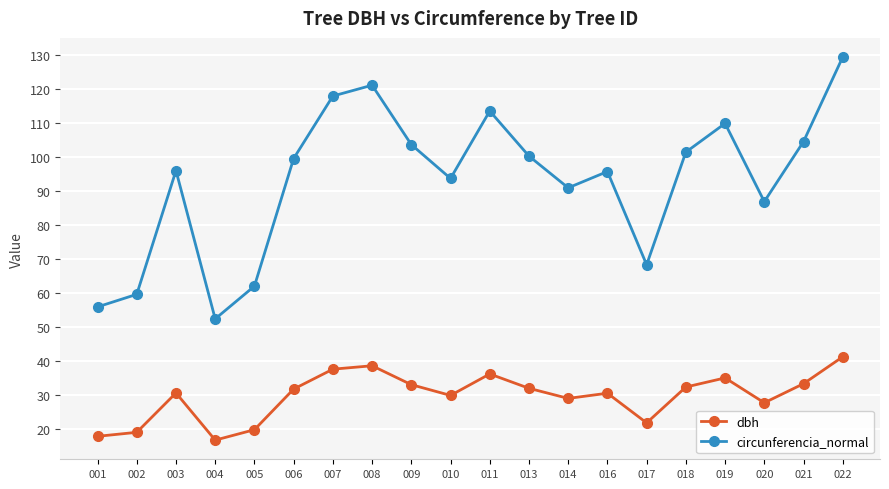

How many interior local peaks does the circunferencia_normal series have?

5